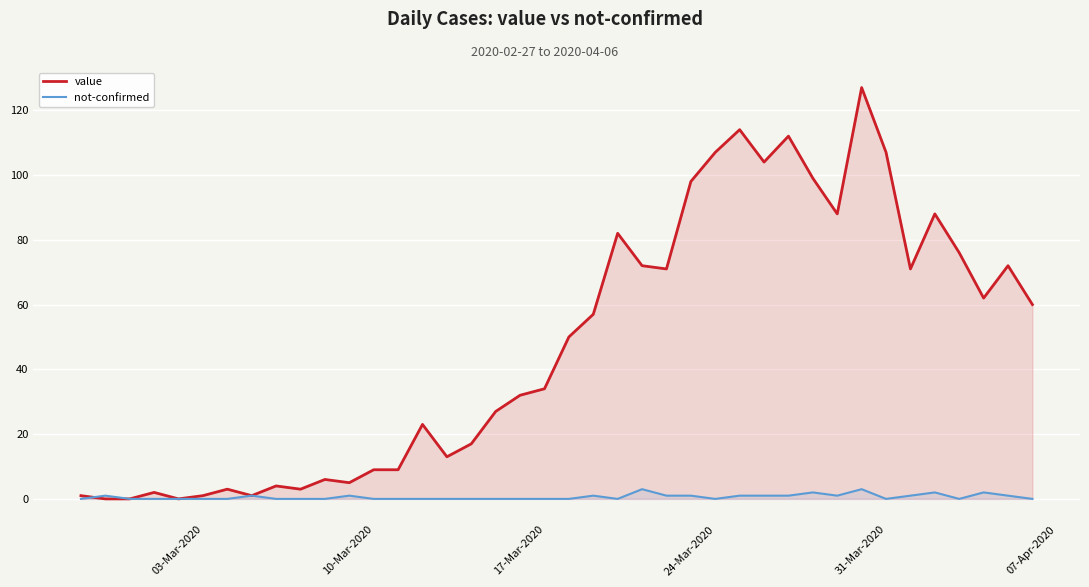

List the series in order of their overall mean, highest first.

value, not-confirmed